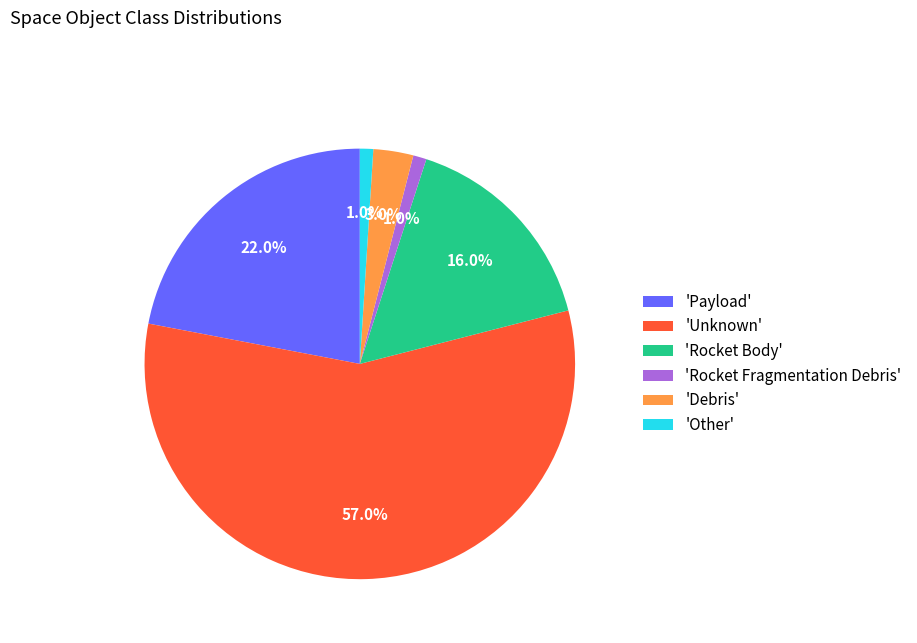

Which category accounts for the majority?

'Unknown'